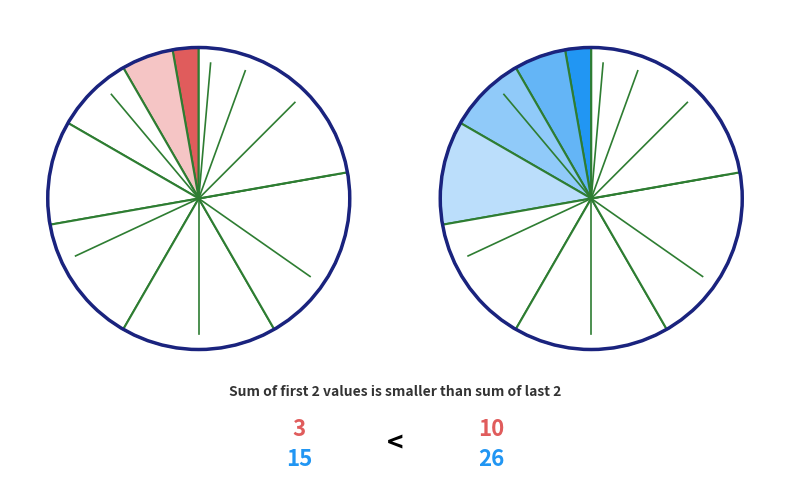

Which slice is the largest?

8